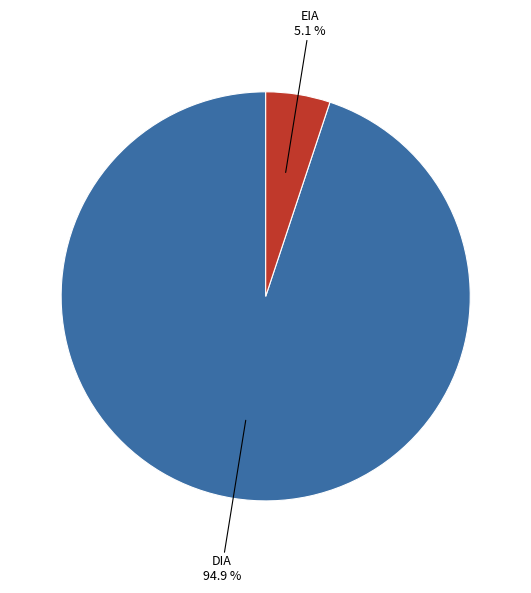

Which category accounts for the majority?

DIA